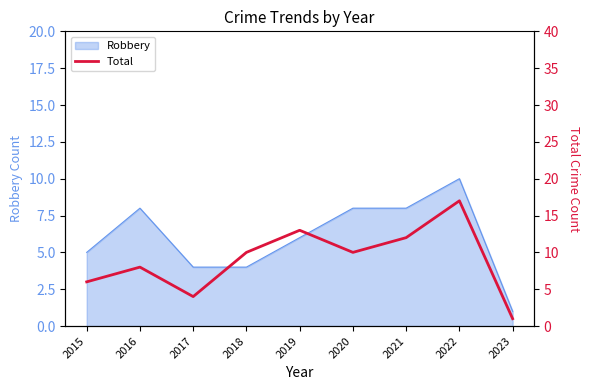

Is it true that the value at 2021 is 12?

True